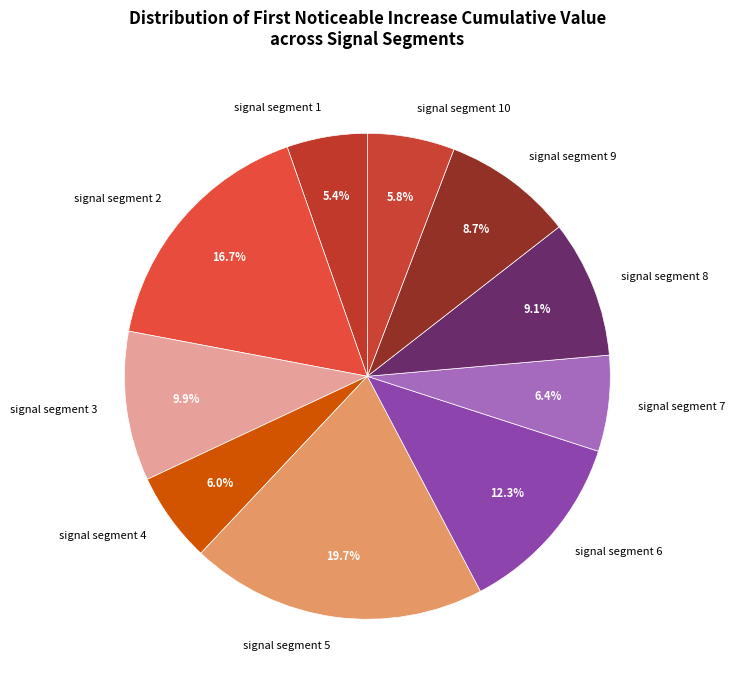

To the nearest percent, what percentage of the pie is signal segment 5?

20%